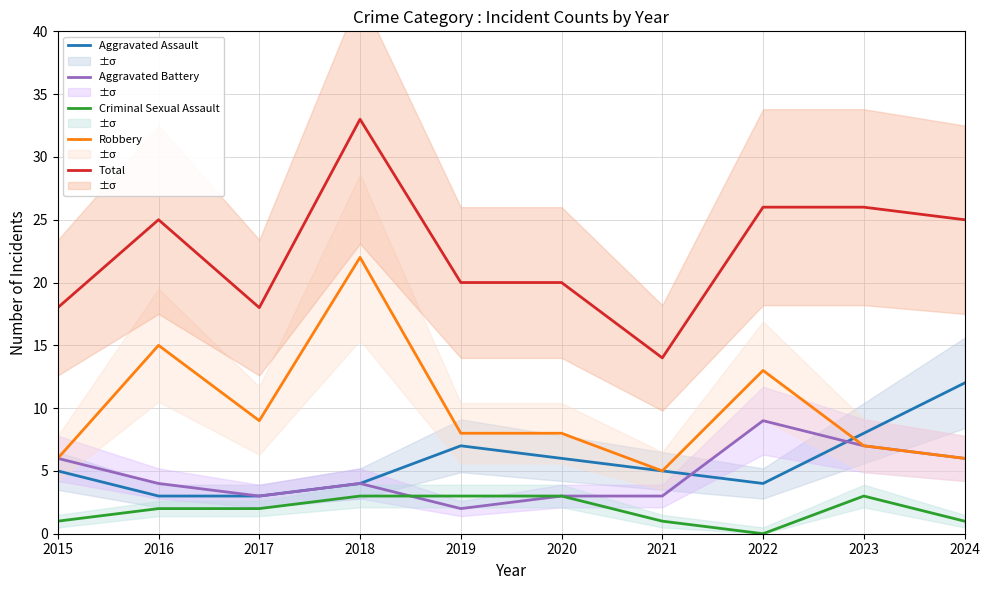

Reading left to right, list all the values displayed in this chart.

Aggravated Assault: 2015=5	2016=3	2017=3	2018=4	2019=7	2020=6	2021=5	2022=4	2023=8	2024=12
Aggravated Battery: 2015=6	2016=4	2017=3	2018=4	2019=2	2020=3	2021=3	2022=9	2023=7	2024=6
Criminal Sexual Assault: 2015=1	2016=2	2017=2	2018=3	2019=3	2020=3	2021=1	2022=0	2023=3	2024=1
Robbery: 2015=6	2016=15	2017=9	2018=22	2019=8	2020=8	2021=5	2022=13	2023=7	2024=6
Total: 2015=18	2016=25	2017=18	2018=33	2019=20	2020=20	2021=14	2022=26	2023=26	2024=25